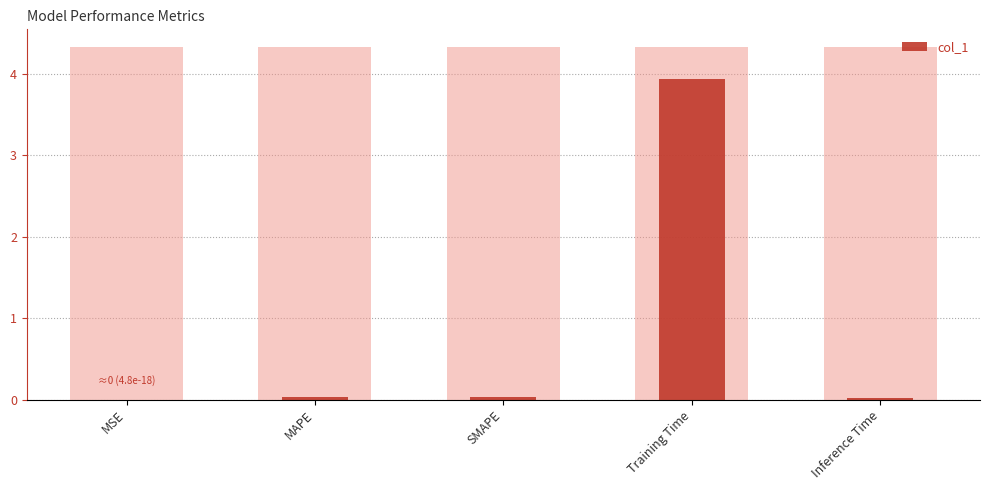

List the labels in order of value, largest first.

Training Time, SMAPE, MAPE, Inference Time, MSE